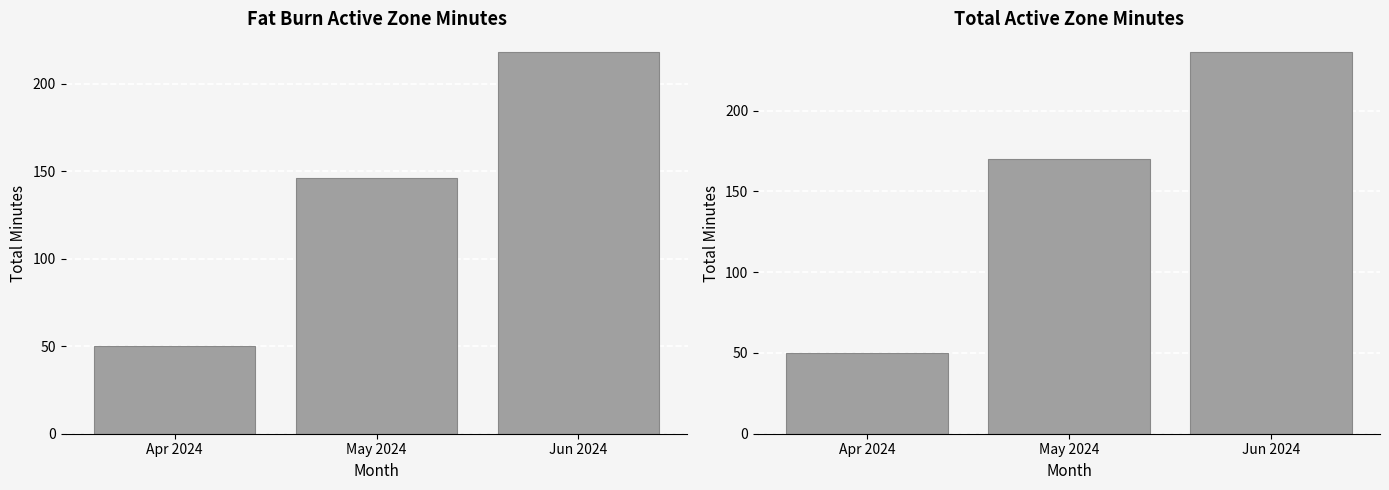

What is the smallest value displayed?

50